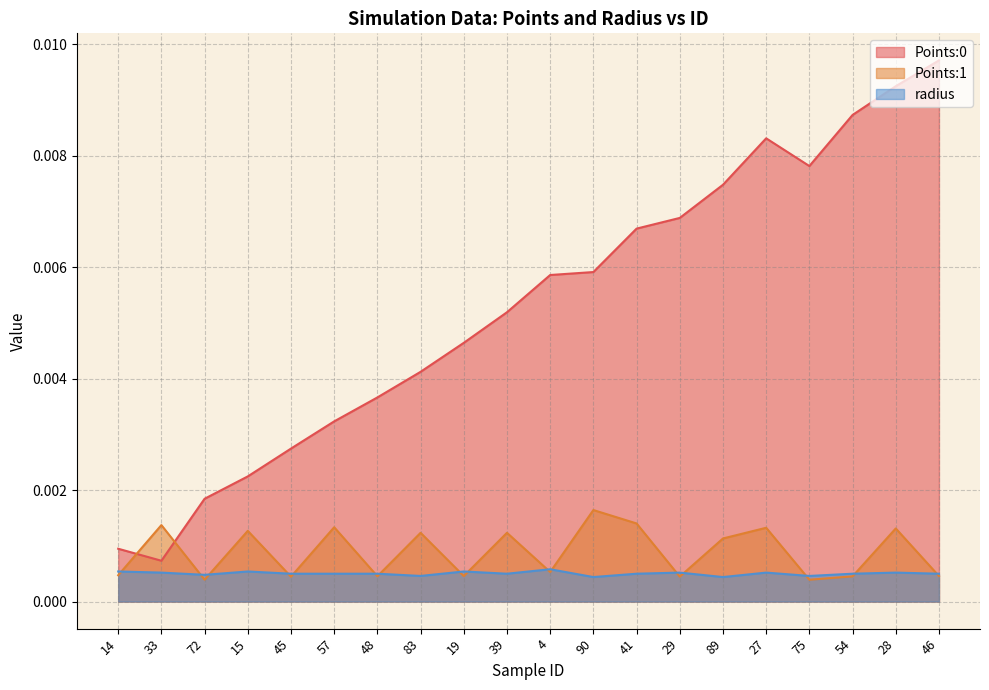

Reading left to right, extract all data points from this chart.

Points:0: 0.0	0.0	0.0	0.0	0.0	0.0	0.0	0.0	0.0	0.0	0.0	0.0	0.0	0.0	0.0	0.0	0.0	0.0	0.0	0.0
Points:1: 0.0	0.0	0.0	0.0	0.0	0.0	0.0	0.0	0.0	0.0	0.0	0.0	0.0	0.0	0.0	0.0	0.0	0.0	0.0	0.0
radius: 0.0	0.0	0.0	0.0	0.0	0.0	0.0	0.0	0.0	0.0	0.0	0.0	0.0	0.0	0.0	0.0	0.0	0.0	0.0	0.0